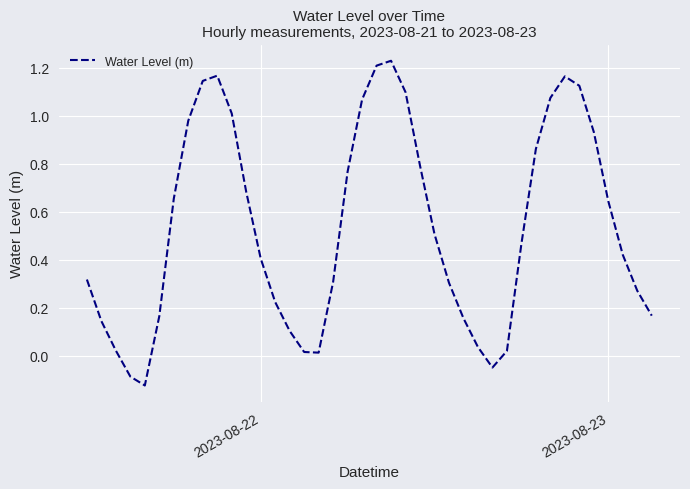

How many values are below 0?

3